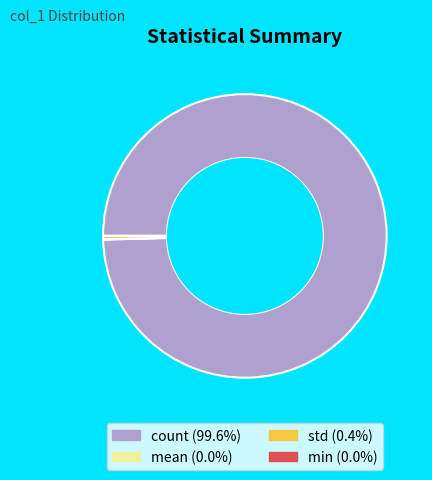

Which category has the biggest portion of the pie?

count